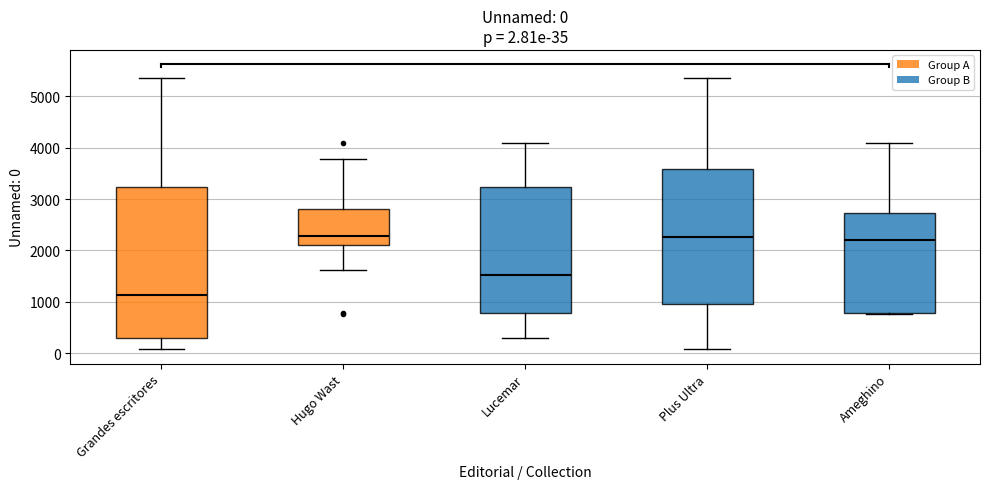

Which box is the tallest, from its lower edge to its upper edge?

Grandes escritores